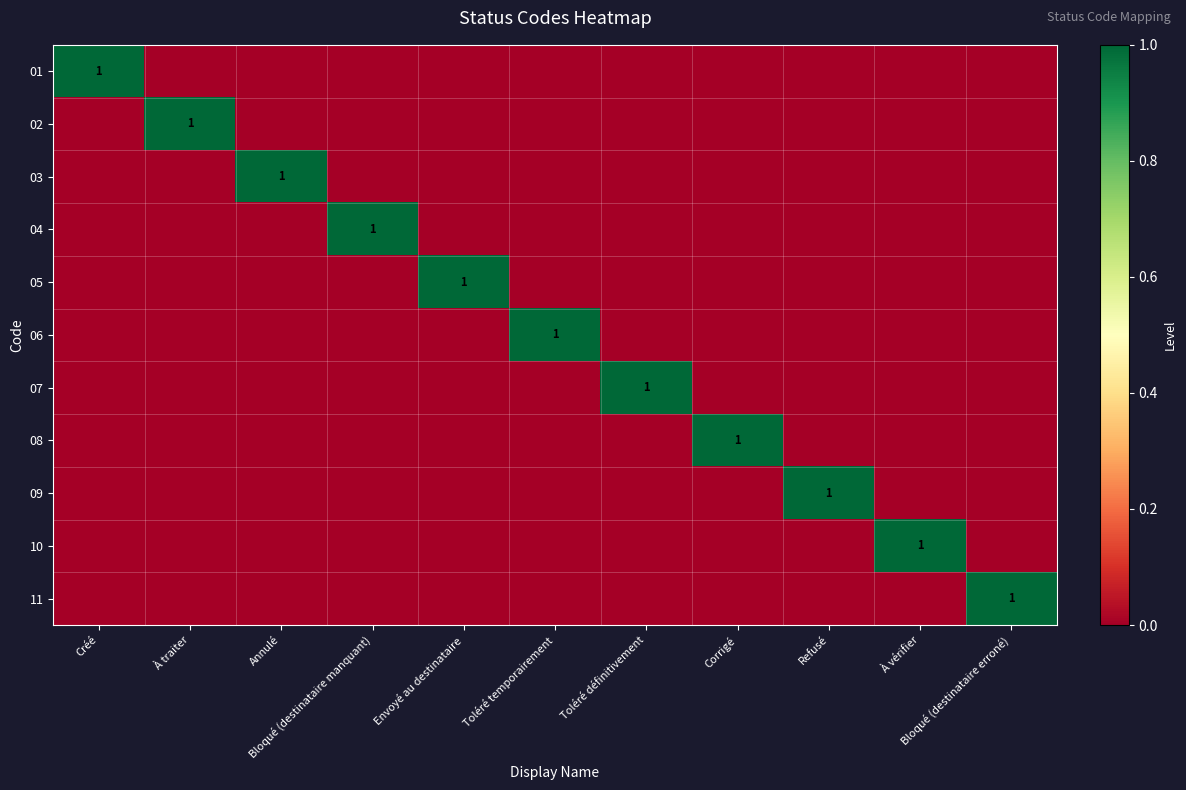

What is the total value across all series at Envoyé au destinataire?

1